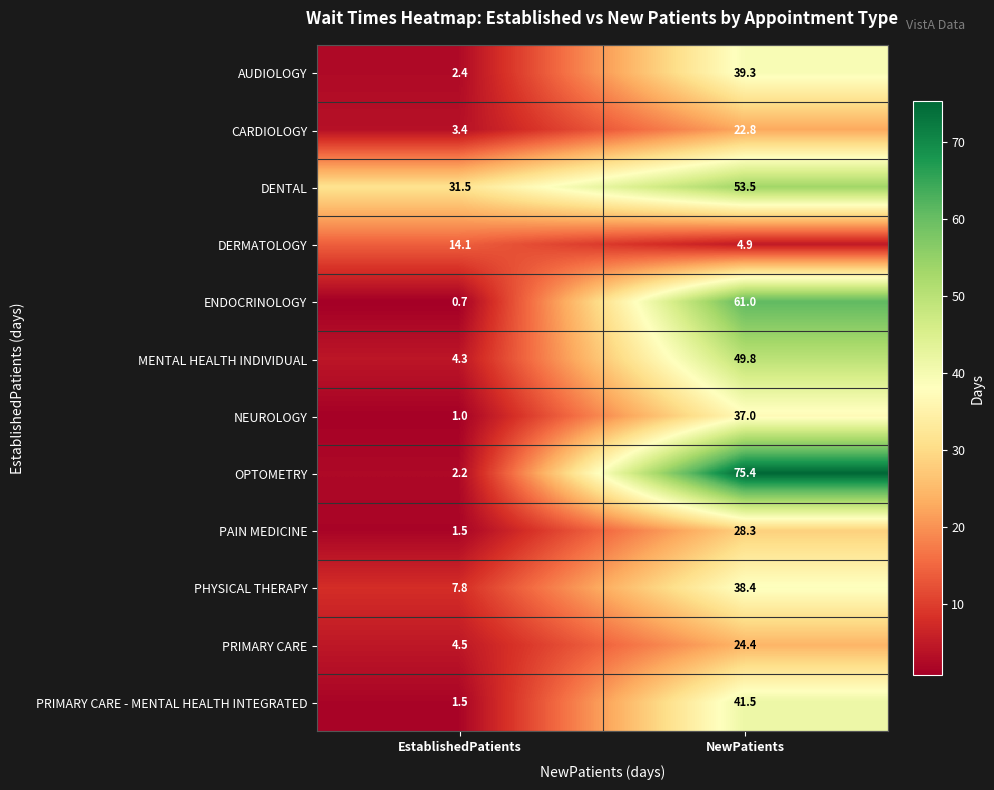

Reading left to right, transcribe all the data shown in this chart.

AUDIOLOGY: 2.4	39.3
CARDIOLOGY: 3.4	22.8
DENTAL: 31.5	53.5
DERMATOLOGY: 14.1	4.9
ENDOCRINOLOGY: 0.7	61.0
MENTAL HEALTH INDIVIDUAL: 4.3	49.8
NEUROLOGY: 1.0	37.0
OPTOMETRY: 2.2	75.4
PAIN MEDICINE: 1.5	28.3
PHYSICAL THERAPY: 7.8	38.4
PRIMARY CARE: 4.5	24.4
PRIMARY CARE - MENTAL HEALTH INTEGRATED: 1.5	41.5